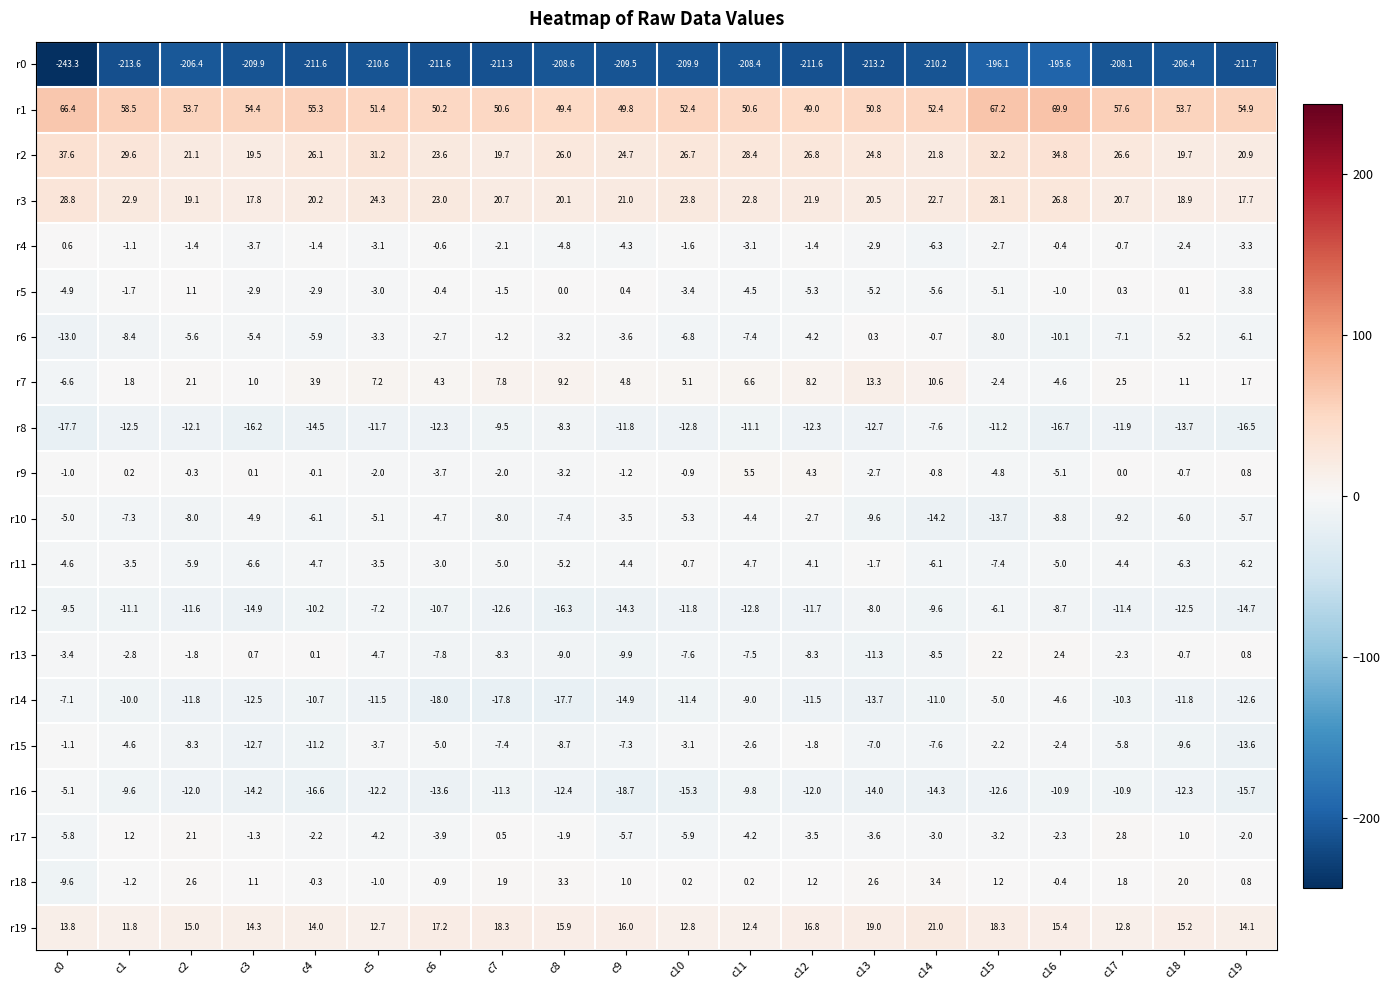

At c9, list the series in order from largest to smallest.

r1, r2, r3, r19, r7, r18, r5, r9, r10, r6, r4, r11, r17, r15, r13, r8, r12, r14, r16, r0